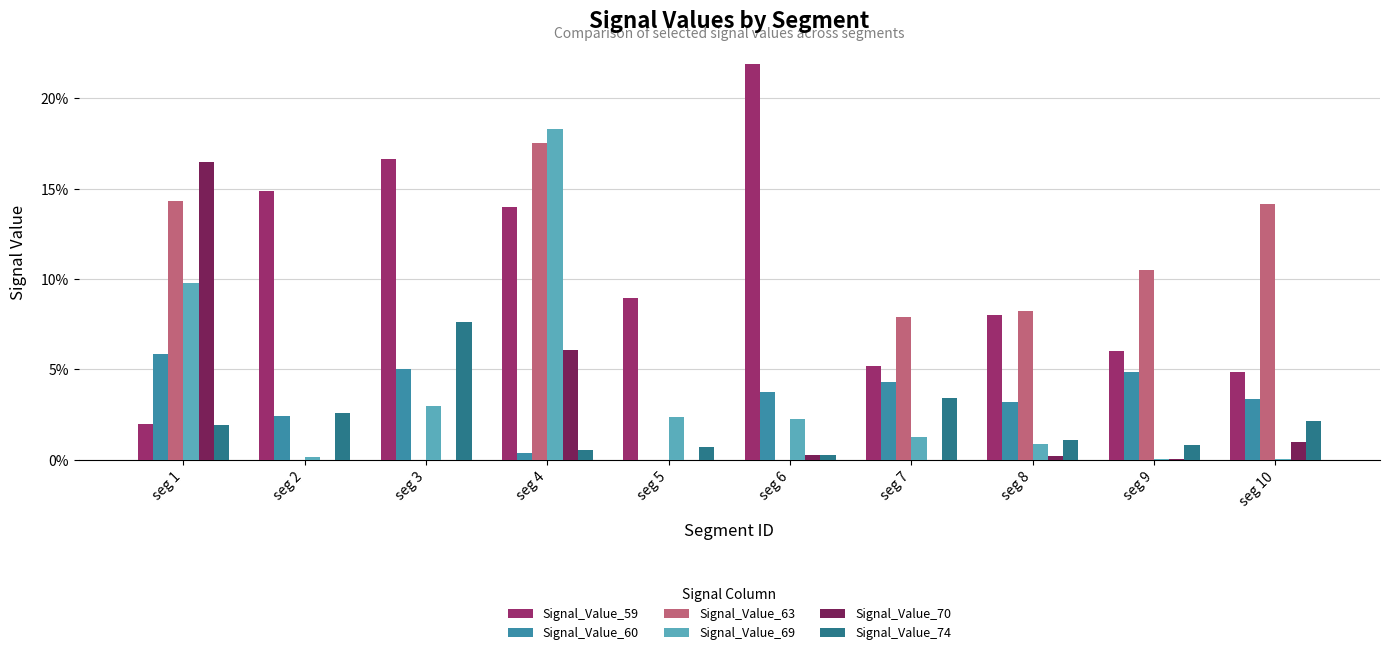

Are the bars grouped side by side (vs. stacked)?

Yes